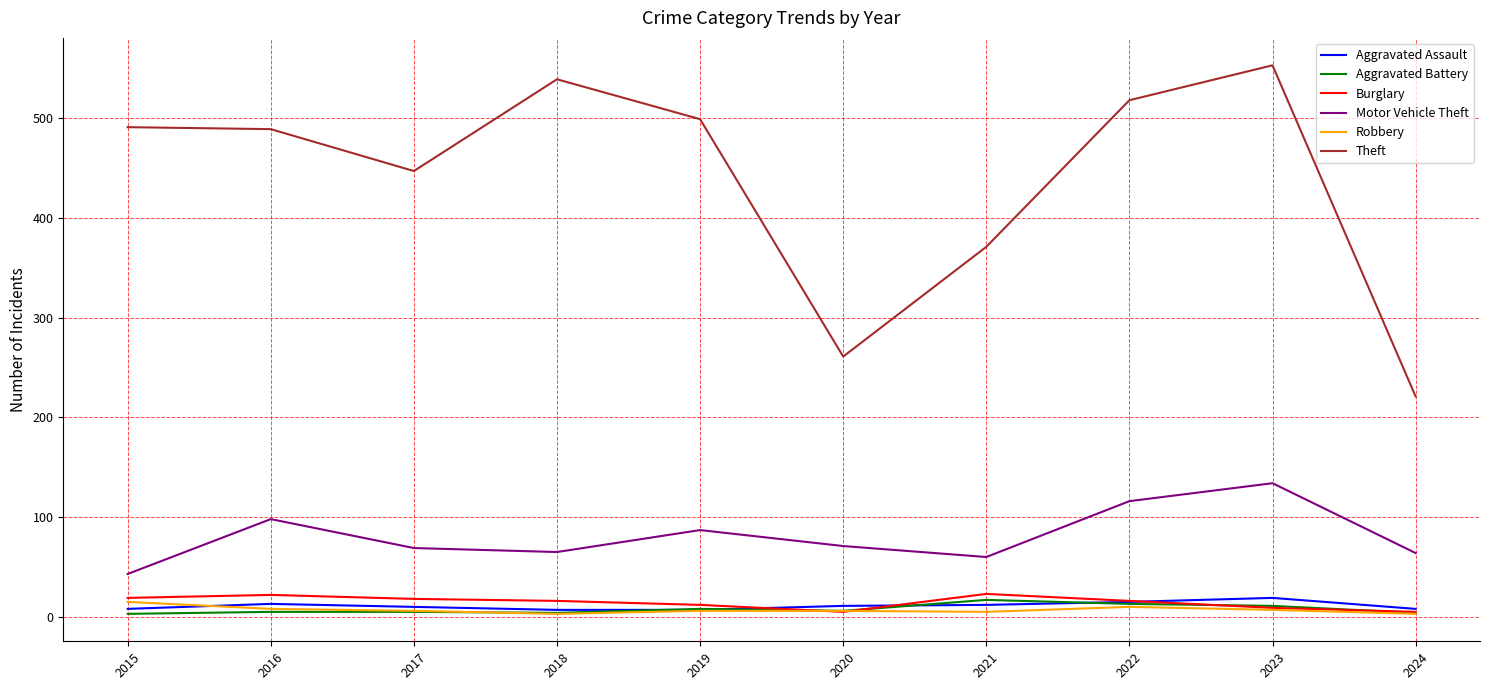

What is the difference between the Robbery values at 2016 and 2020?

2